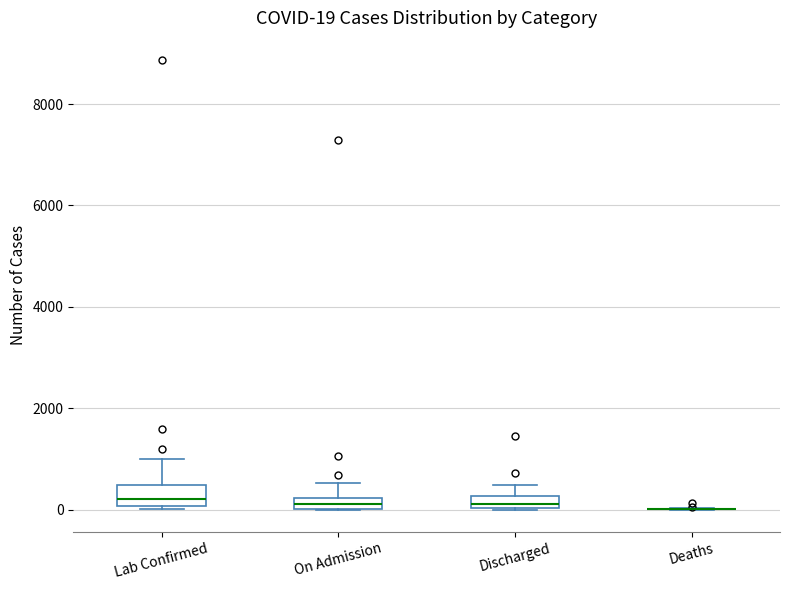

Which box is the tallest, from its lower edge to its upper edge?

Lab Confirmed